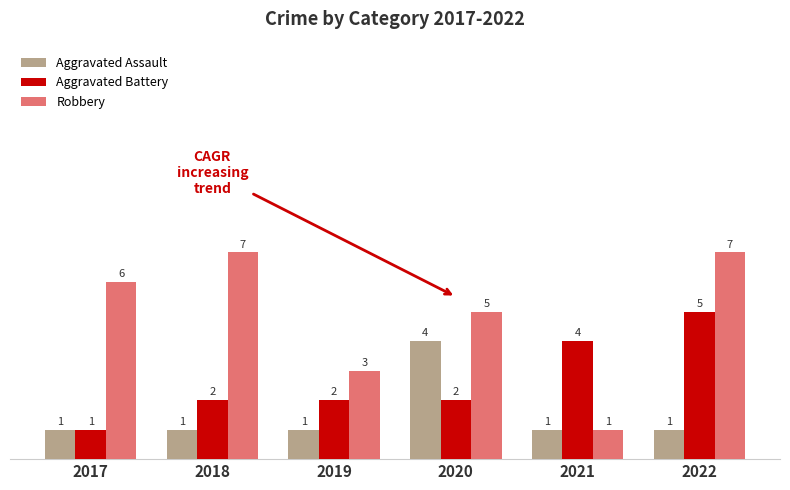

How many data points in Aggravated Assault are above 1?

1